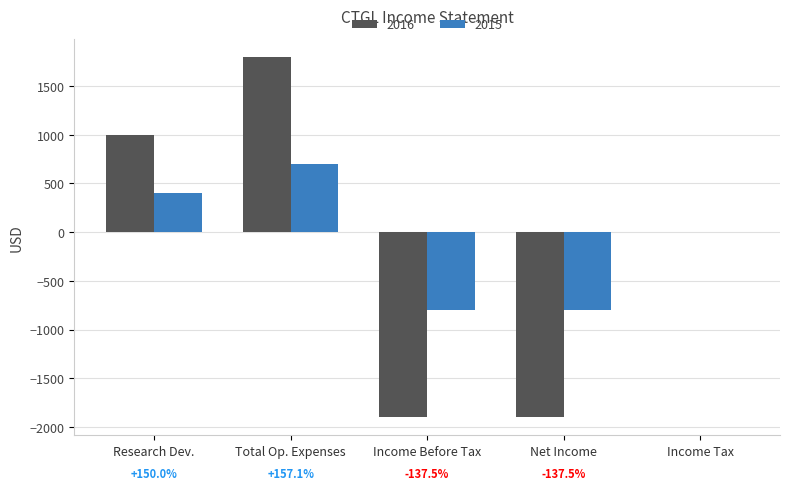

What is the highest value of the 2015 series?

700